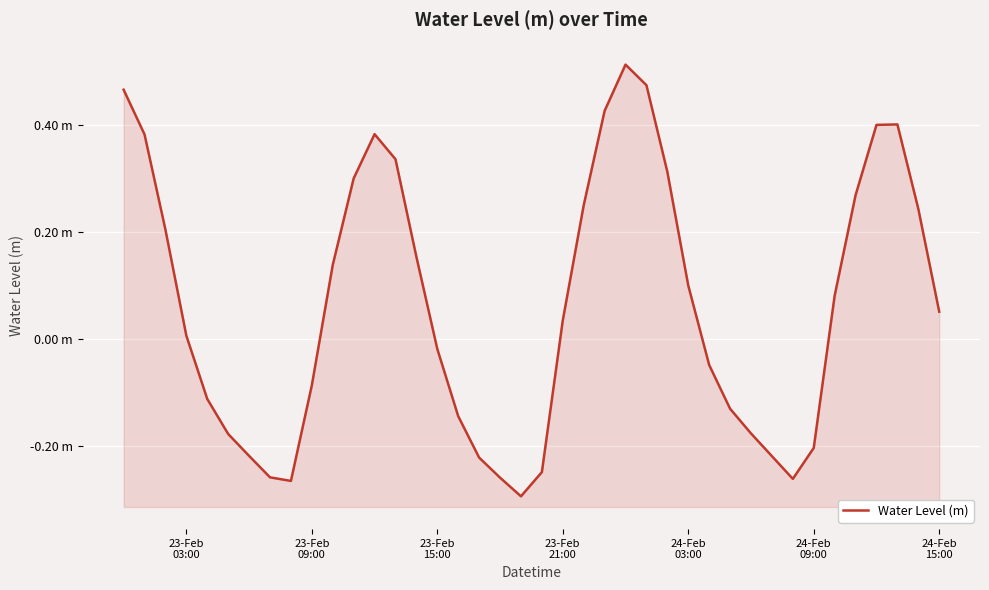

How many values exceed 0?

22